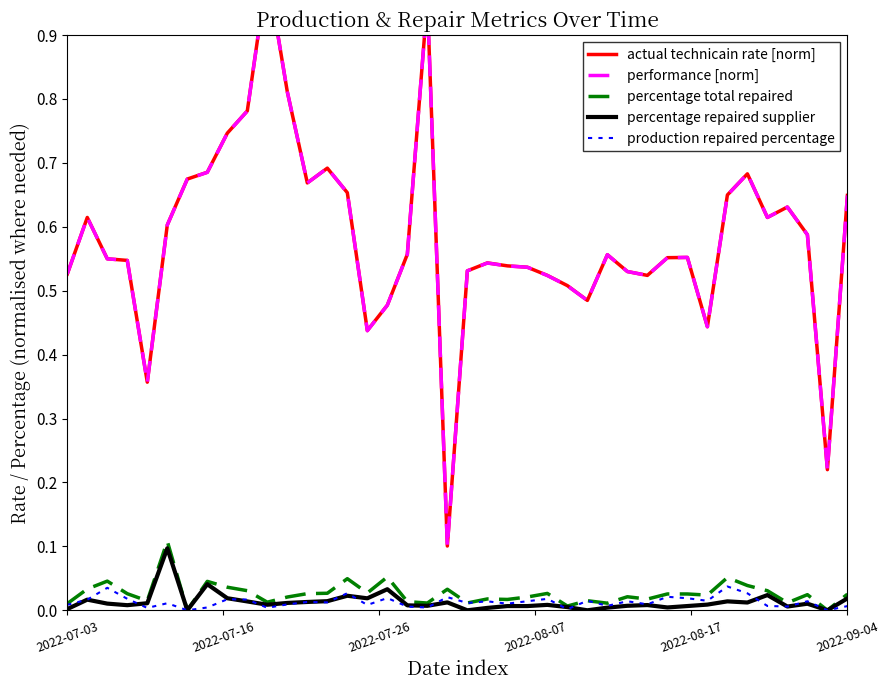

Rank the series at 10 from highest to lowest value.

actual technicain rate [norm], performance [norm], percentage total repaired, percentage repaired supplier, production repaired percentage